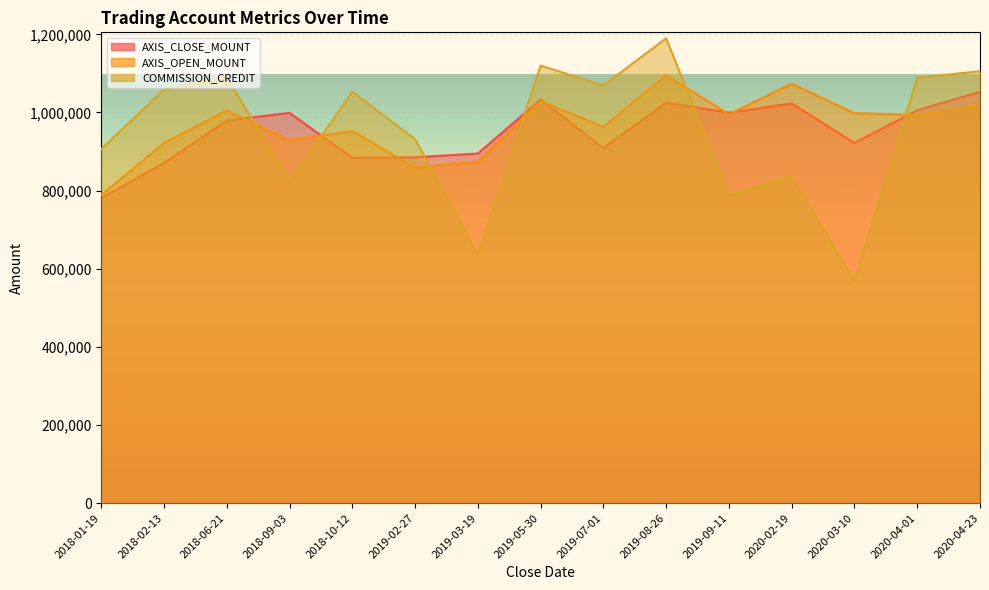

How many interior local valleys does the COMMISSION_CREDIT series have?

5